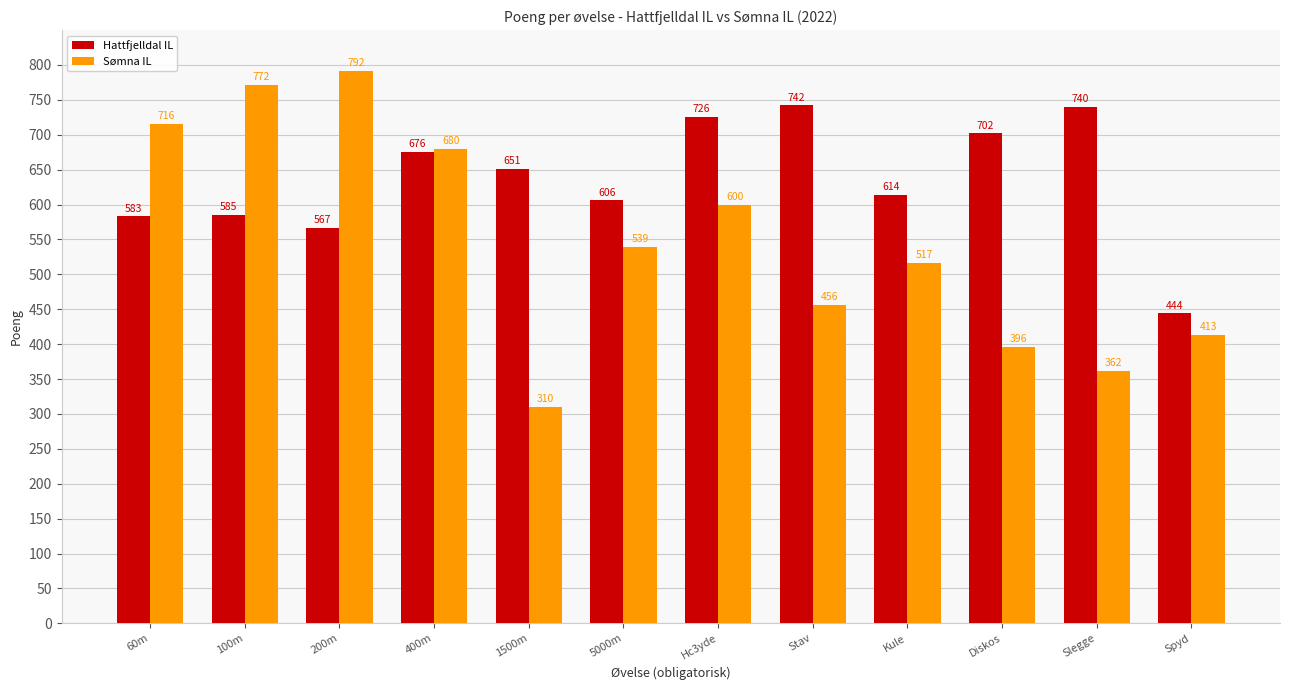

Is it true that Sømna IL equals 154 at Slegge?

False